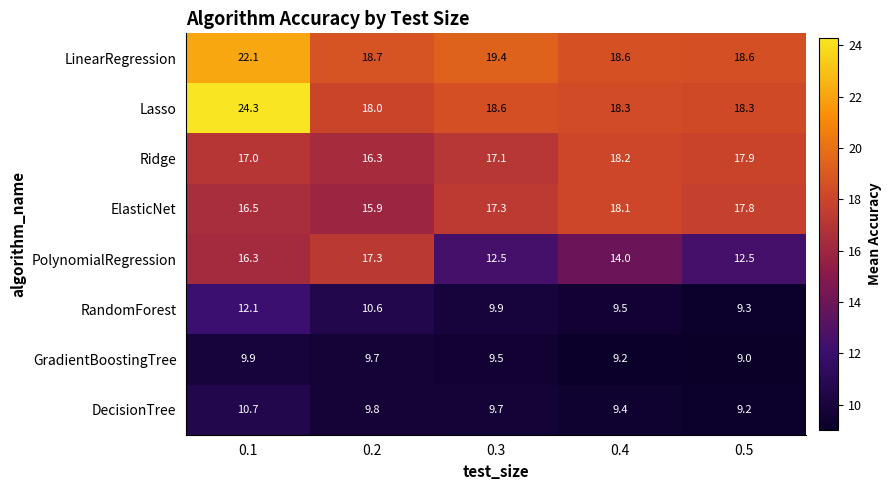

What is the greatest value displayed?

24.3